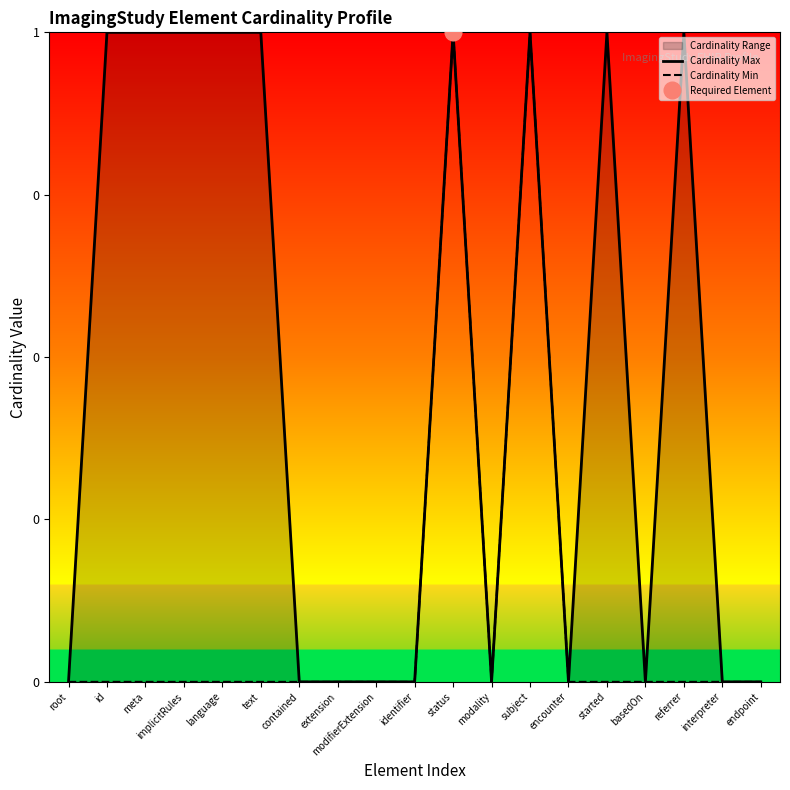

What position from the right is basedOn?

4